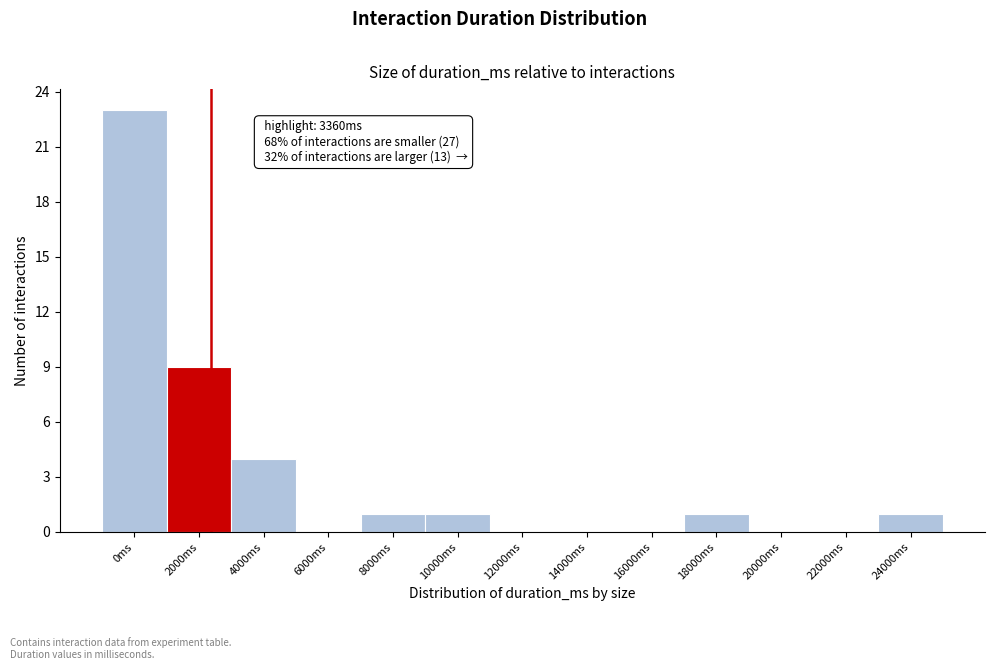

Reading right to left, list all the values displayed in this chart.

24000ms=1	22000ms=0	20000ms=0	18000ms=1	16000ms=0	14000ms=0	12000ms=0	10000ms=1	8000ms=1	6000ms=0	4000ms=4	2000ms=9	0ms=23